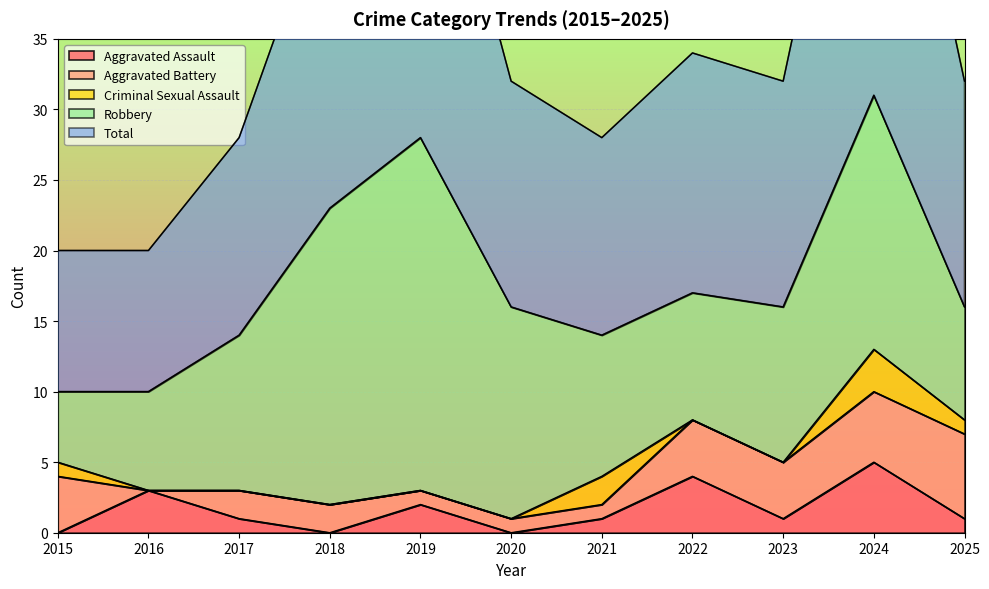

At which category does the chart reach its minimum across all series?

2015